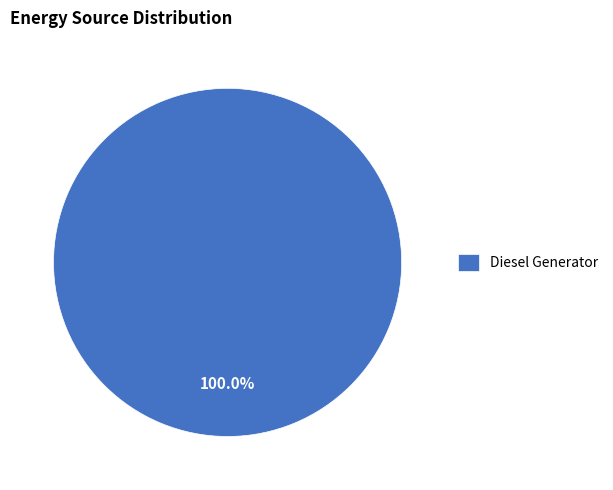

Is there any slice that represents more than half of the pie?

Yes